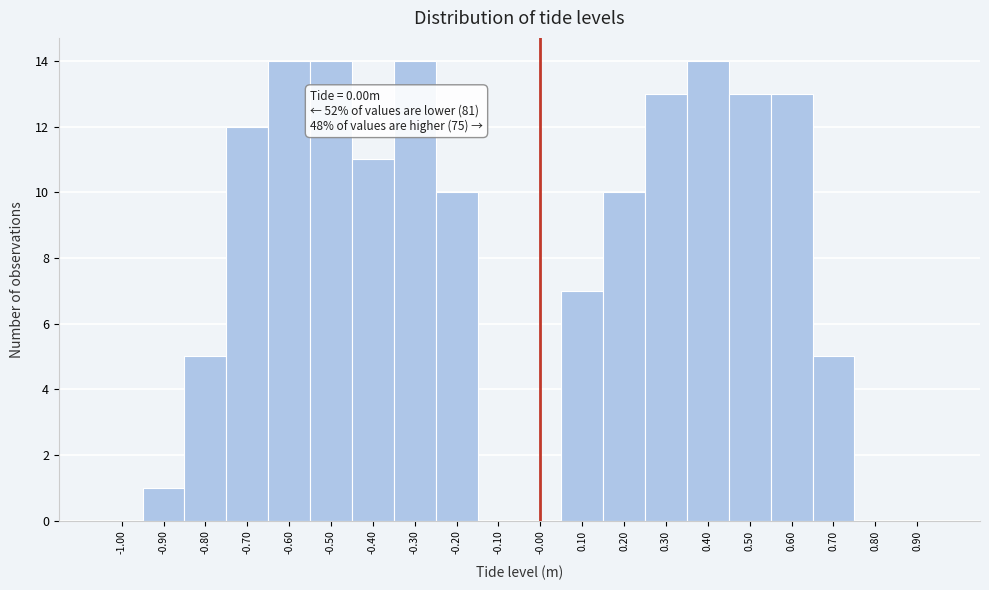

Reading right to left, list all the values displayed in this chart.

0.90=0	0.80=0	0.70=5	0.60=13	0.50=13	0.40=14	0.30=13	0.20=10	0.10=7	-0.00=0	-0.10=0	-0.20=10	-0.30=14	-0.40=11	-0.50=14	-0.60=14	-0.70=12	-0.80=5	-0.90=1	-1.00=0